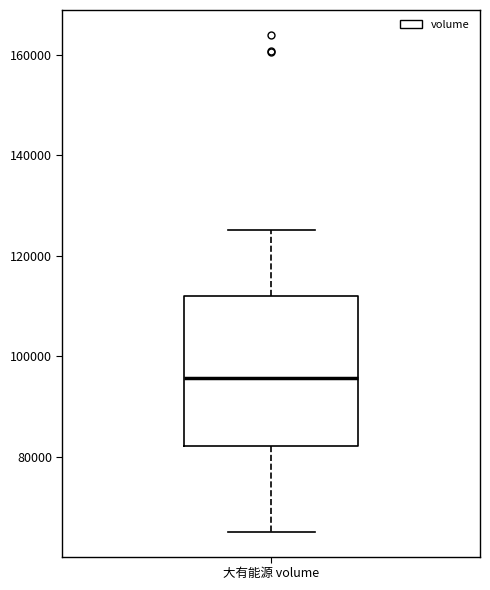

Transcribe this box plot: give where the median line is, the range the box spans, and where the two whiskers end, as read against the y-axis. The values are not printed on the chart, so give them approximately, as read against the axis.

median 96000, box 82000 to 112000, whiskers 66000 to 126000